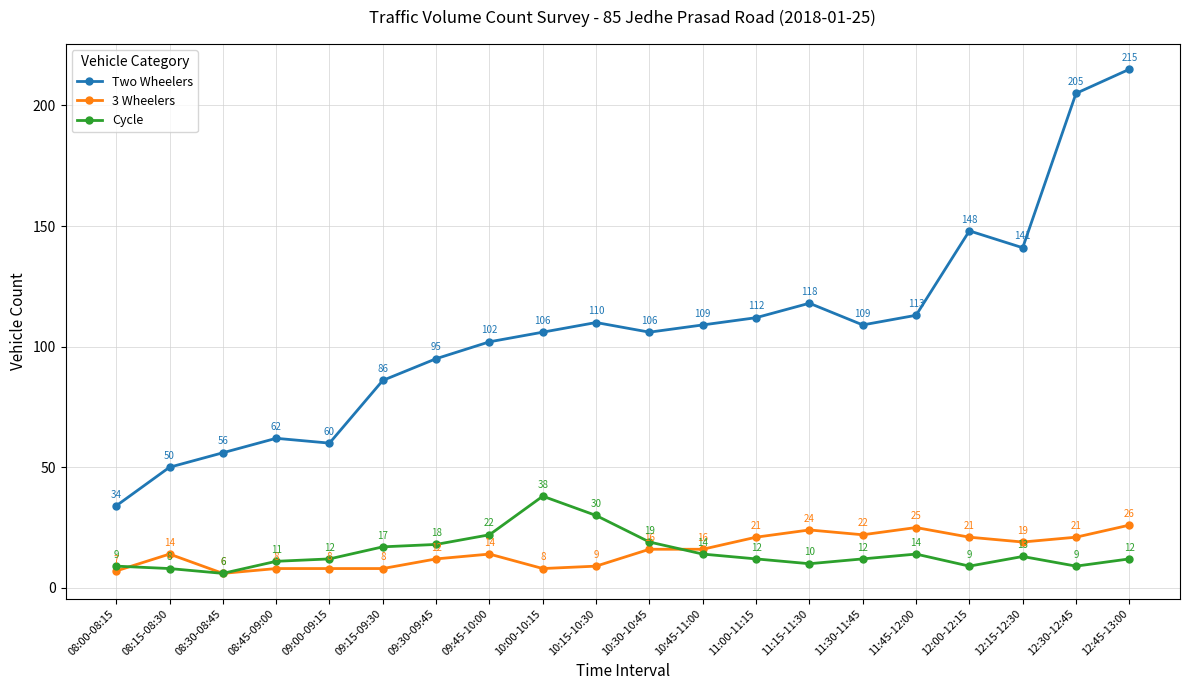

What is the sum of all Cycle values?

295